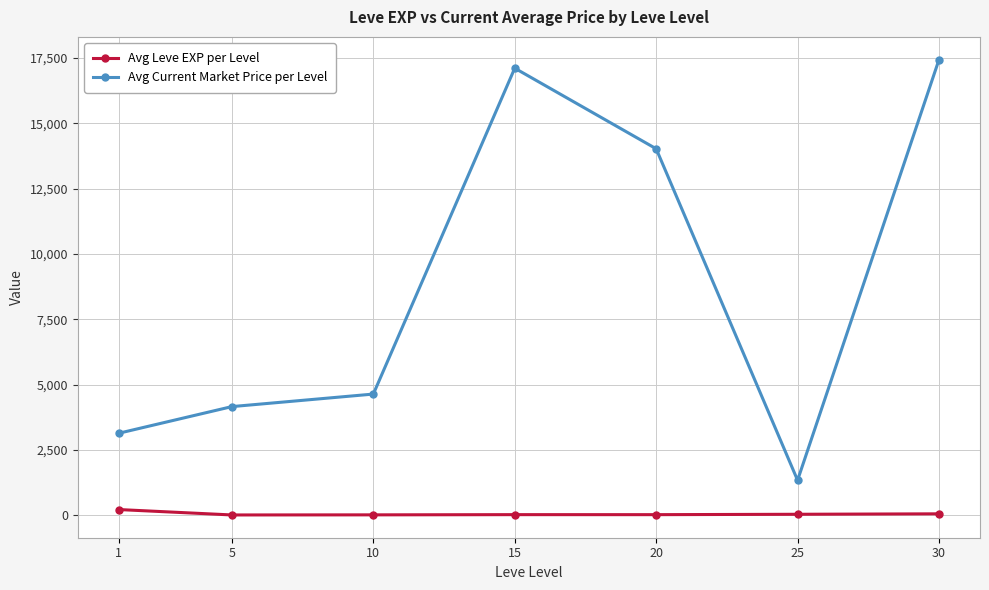

True or false: Avg Leve EXP per Level and Avg Current Market Price per Level intersect in this chart.

False